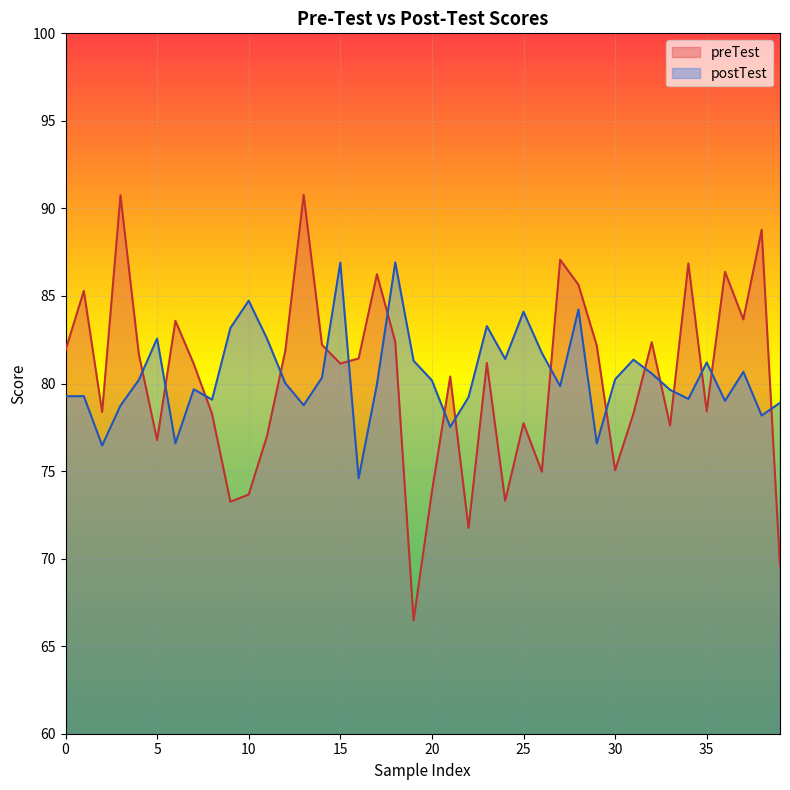

Rank the series by their maximum value, from highest to lowest.

preTest, postTest